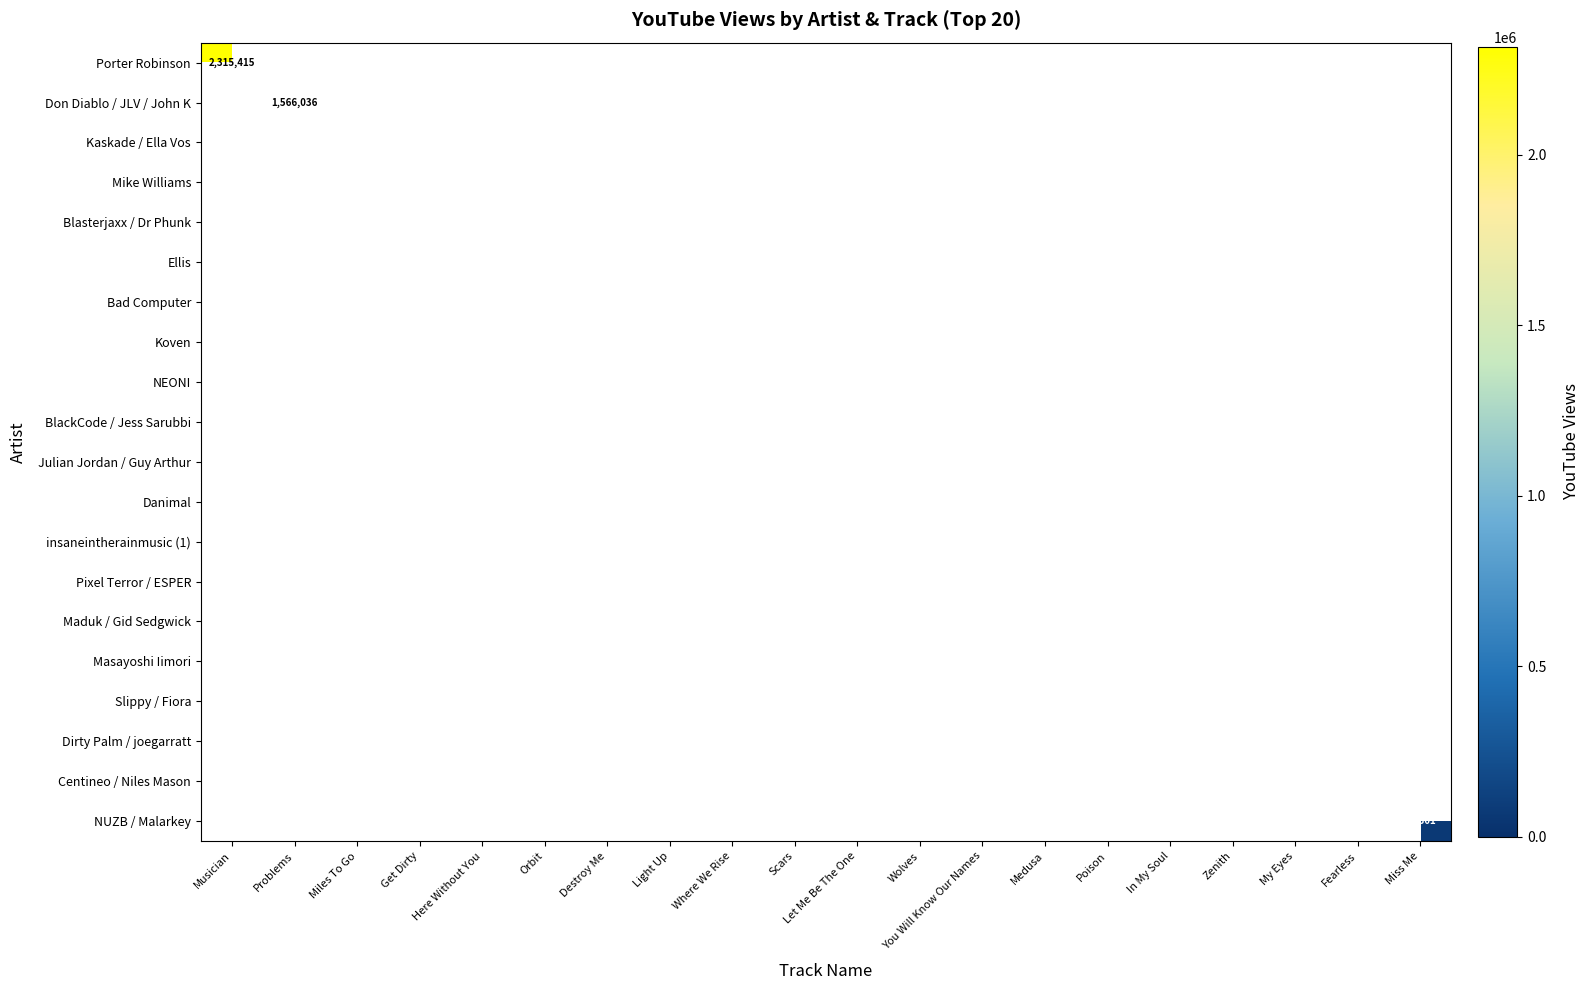

Which has a higher value, Light Up or Orbit?

Orbit